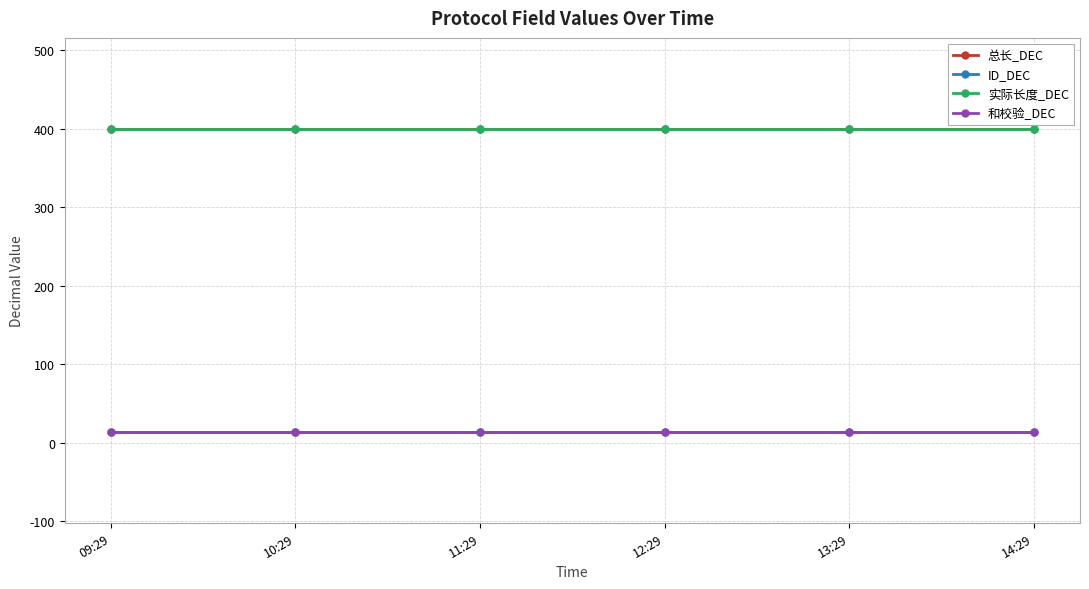

Reading left to right, extract all data points from this chart.

总长_DEC: 400	400	400	400	400	400
ID_DEC: 14	14	14	14	14	14
实际长度_DEC: 400	400	400	400	400	400
和校验_DEC: 14	14	14	14	14	14